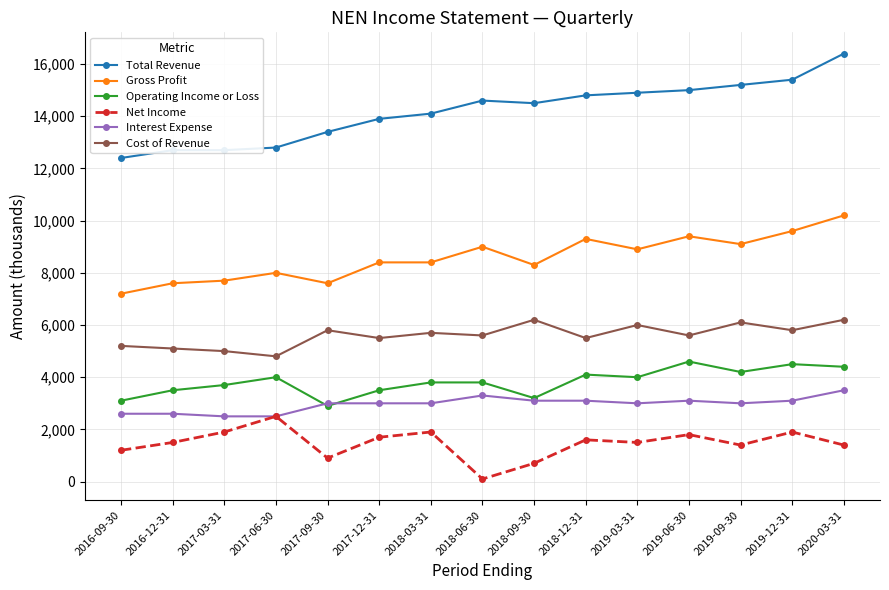

What is the difference between the Operating Income or Loss values at 2020-03-31 and 2018-12-31?

300